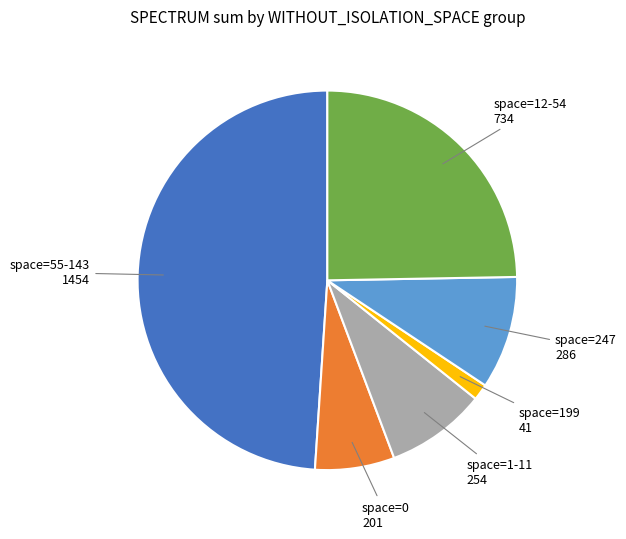

Between space=199 and space=247, which is larger?

space=247